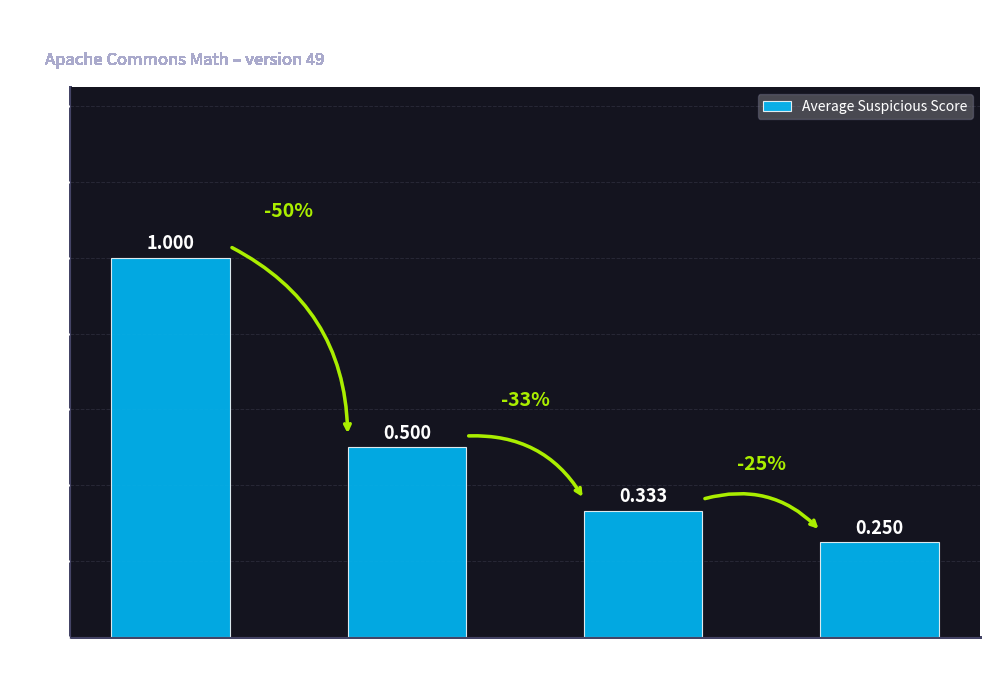

What is the maximum value shown in the chart?

1.0